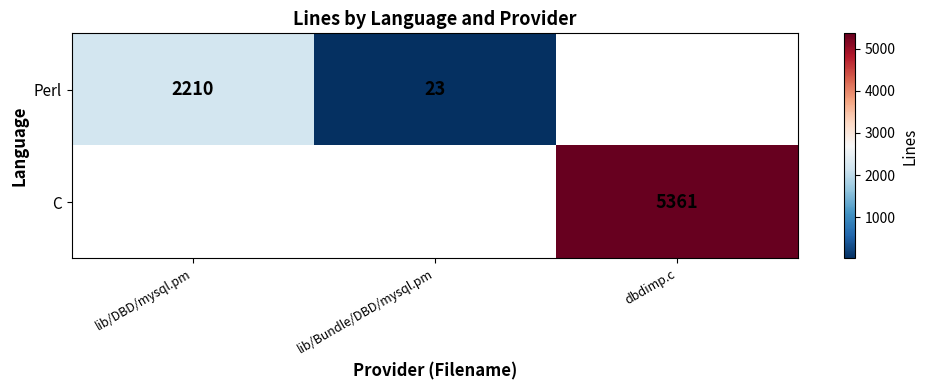

The value of Perl at lib/Bundle/DBD/mysql.pm is 23. True or false?

True